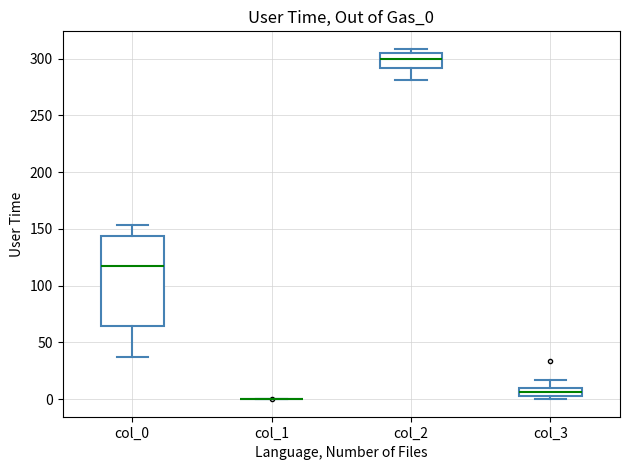

Where is the lower edge of the box for col_2 on the y-axis? The values are not printed on the chart, so give them approximately, as read against the axis.

290